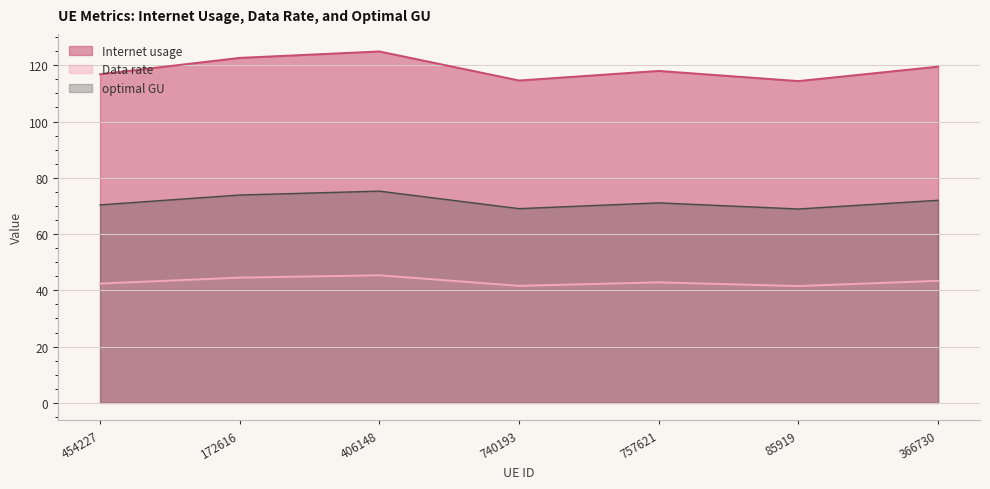

True or false: Data rate has a value of 42.8 at 757621.

True